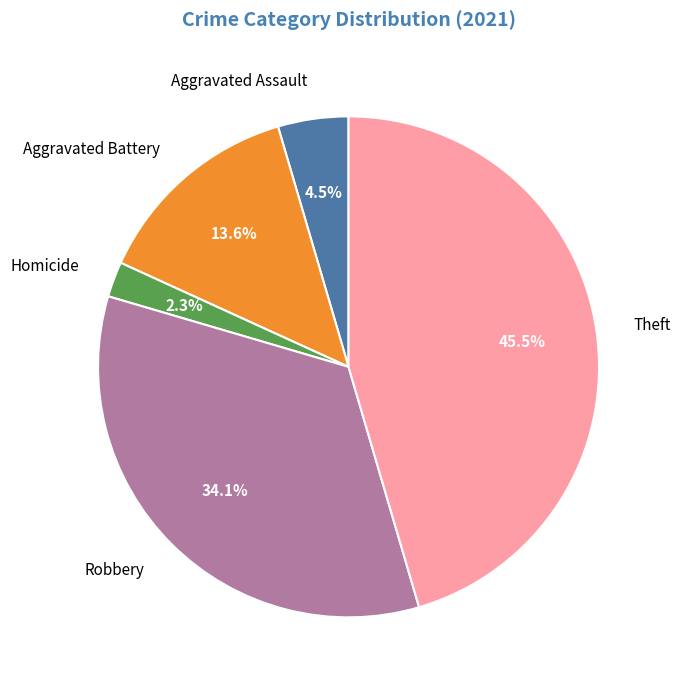

Between Homicide and Aggravated Battery, which is larger?

Aggravated Battery